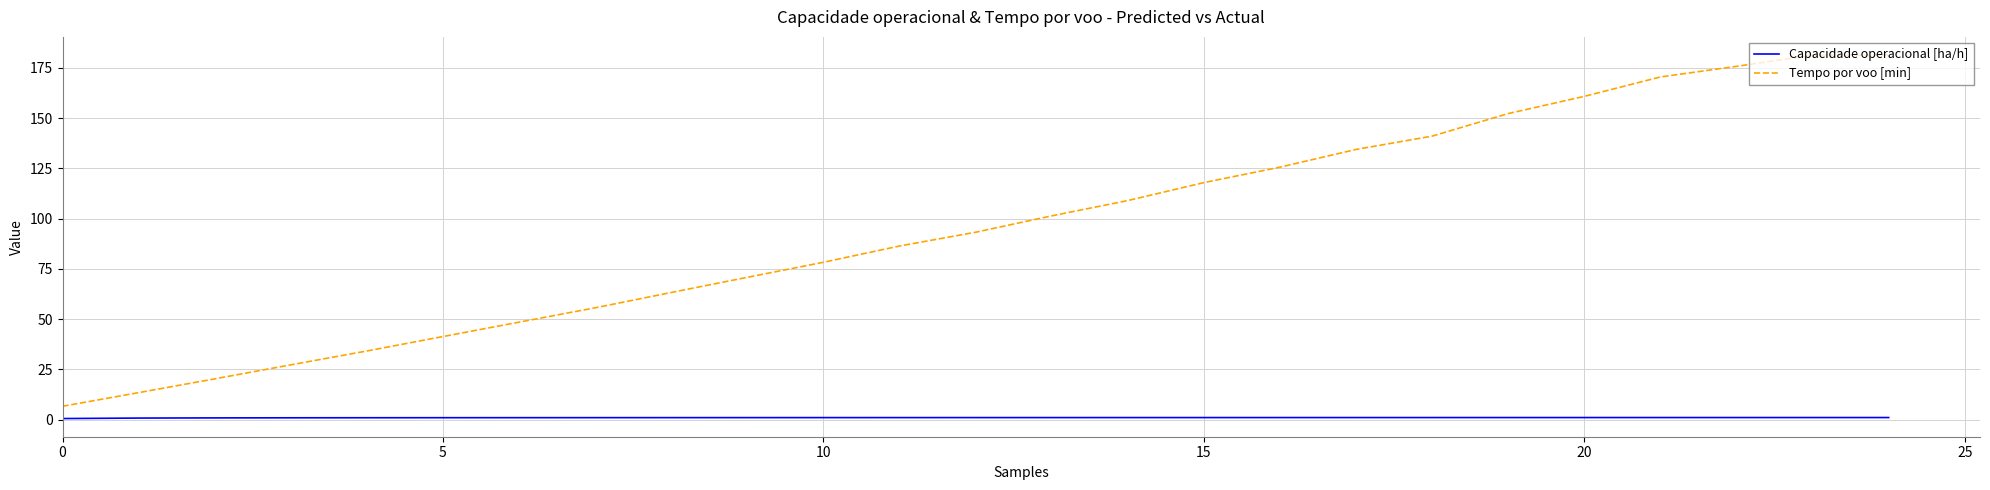

True or false: Capacidade operacional [ha/h] and Tempo por voo [min] cross at least once.

False